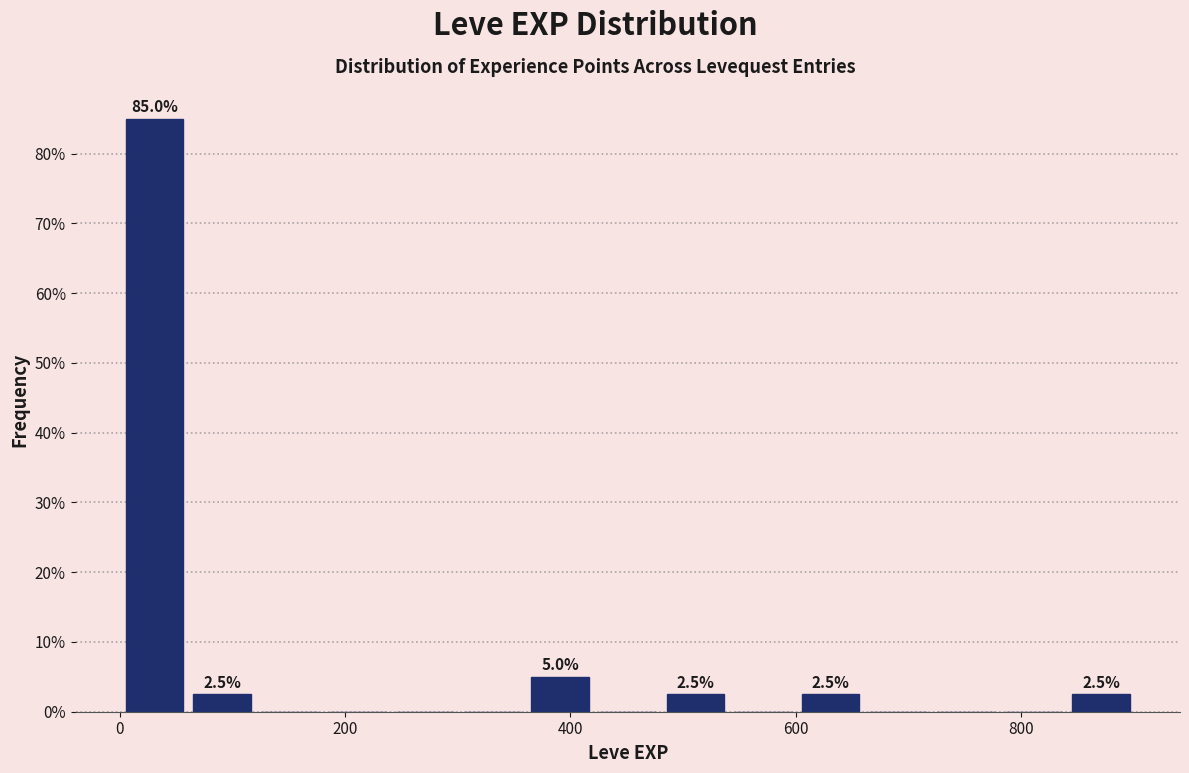

Read against the x-axis, roughly where is the centre of the tallest bar?

40